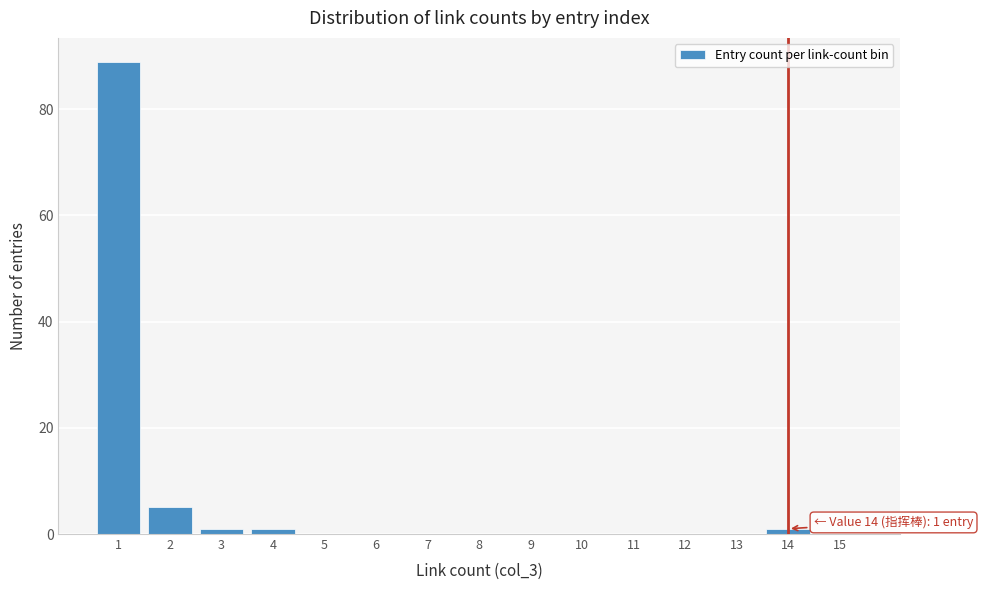

Reading left to right, transcribe all the data shown in this chart.

1=89	2=5	3=1	4=1	5=0	6=0	7=0	8=0	9=0	10=0	11=0	12=0	13=0	14=1	15=0